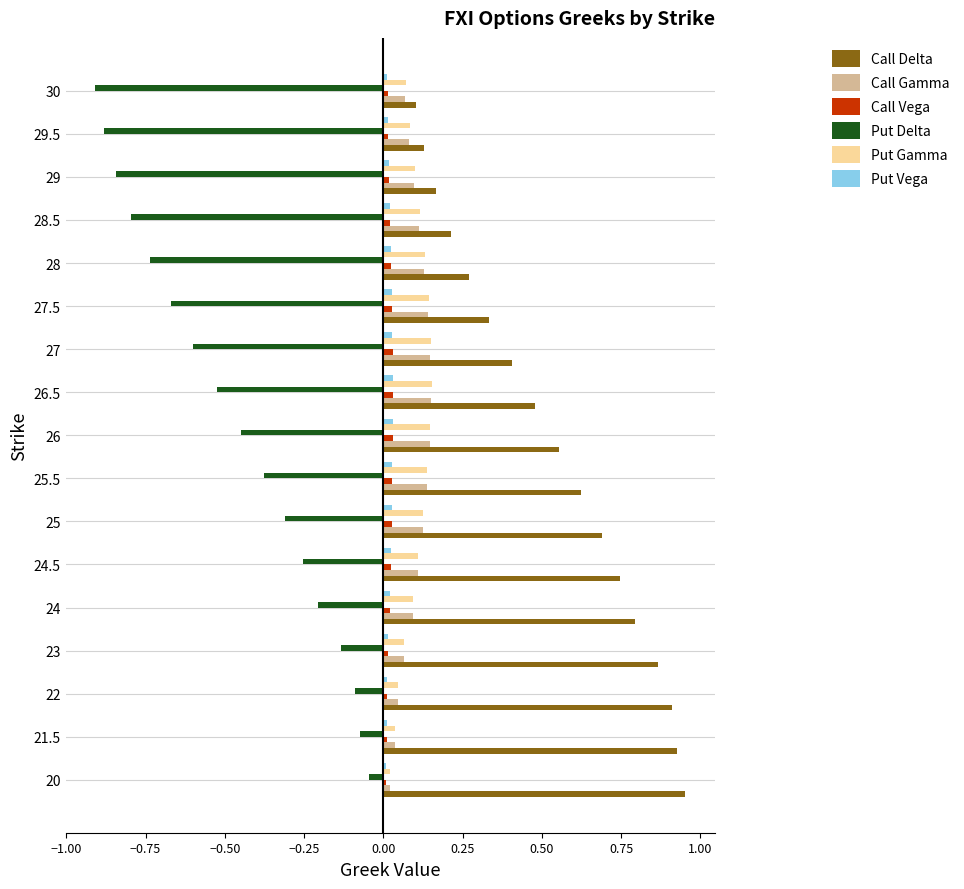

What is the sum of all Call Vega values?

0.4